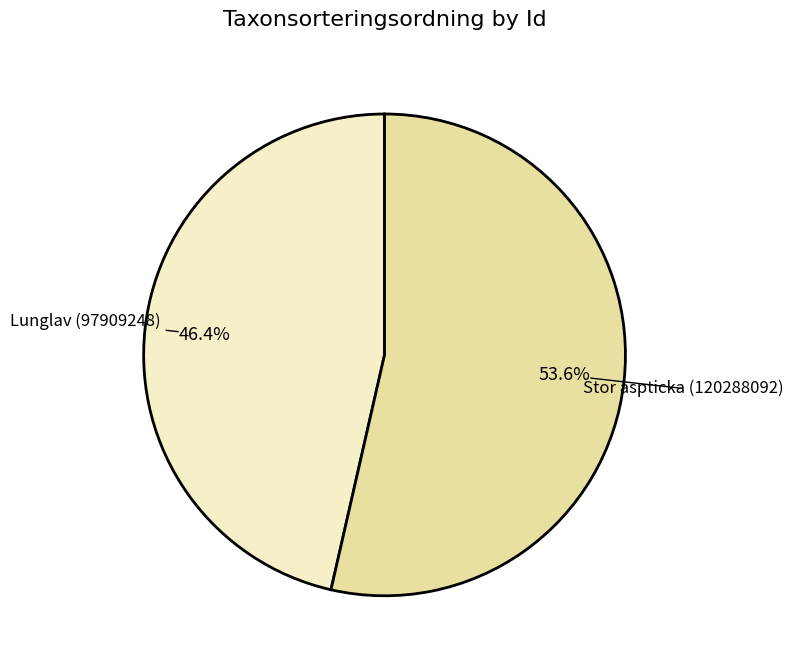

The Lunglav (97909248) slice represents 46% of the pie. True or false?

True